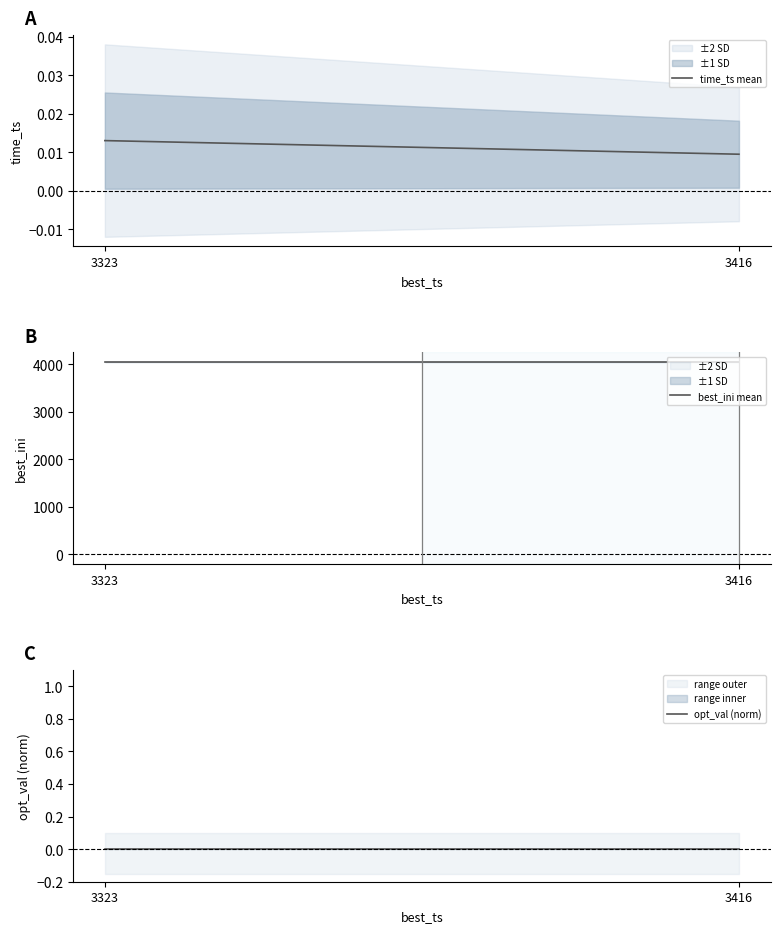

True or false: best_ini mean has a value of 4048.0 at 3416.

True